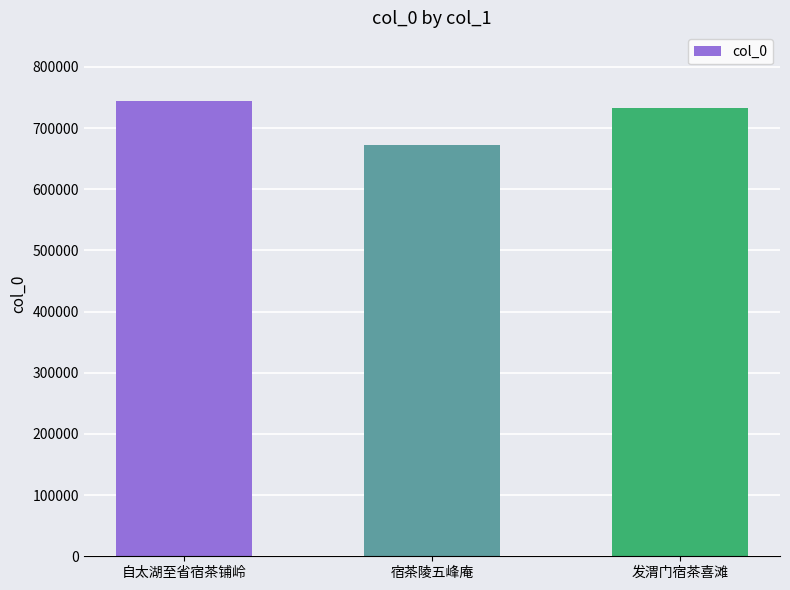

The value at 发渭门宿茶喜滩 is 733285. True or false?

True